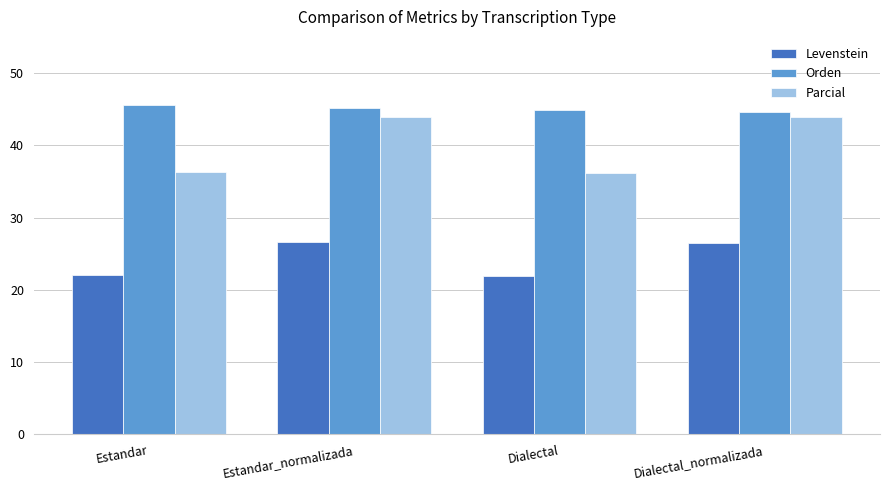

What is the difference between the maximum and minimum values in the Levenstein series?

4.7